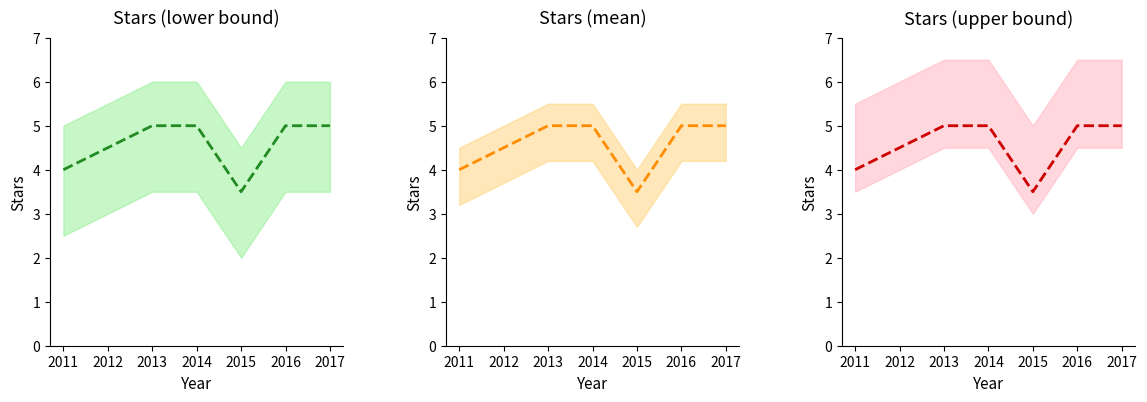

What is the greatest value displayed?

5.0